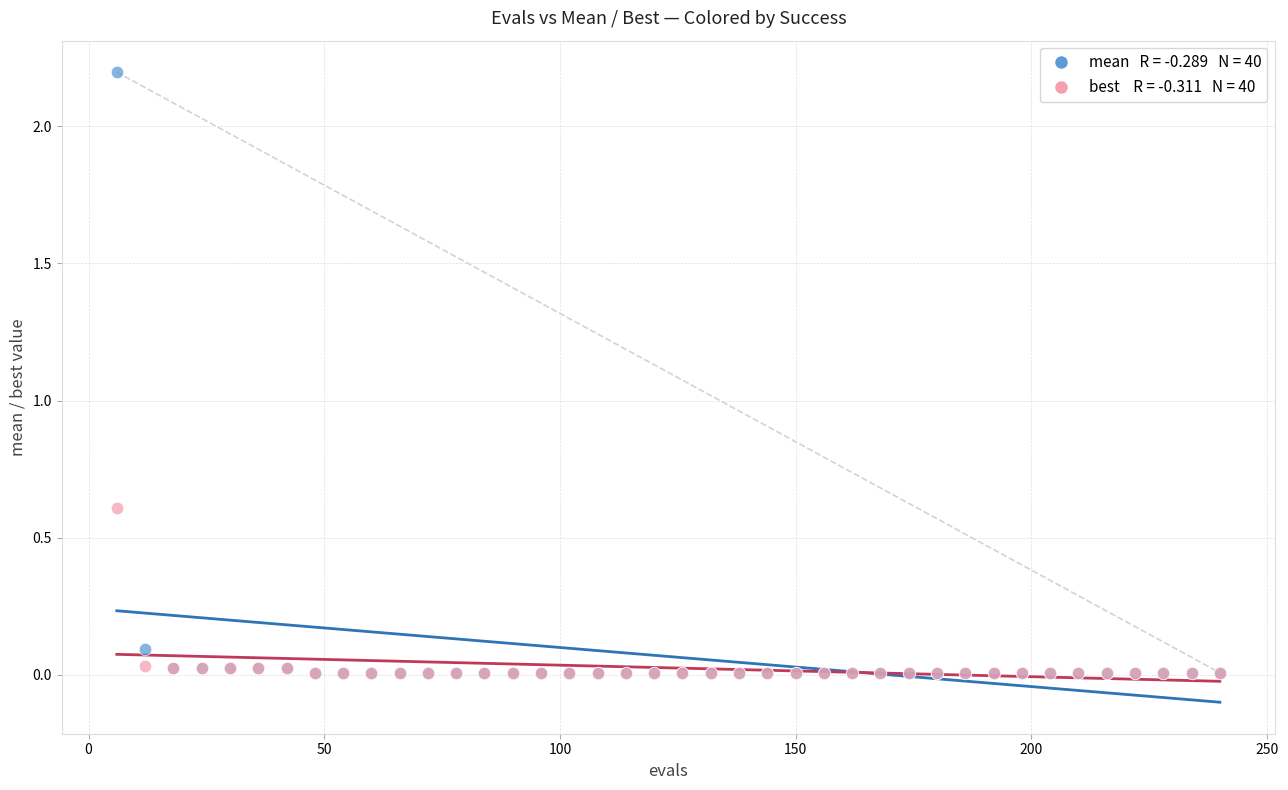

Across all series, what Y value is closest to 1?

0.6